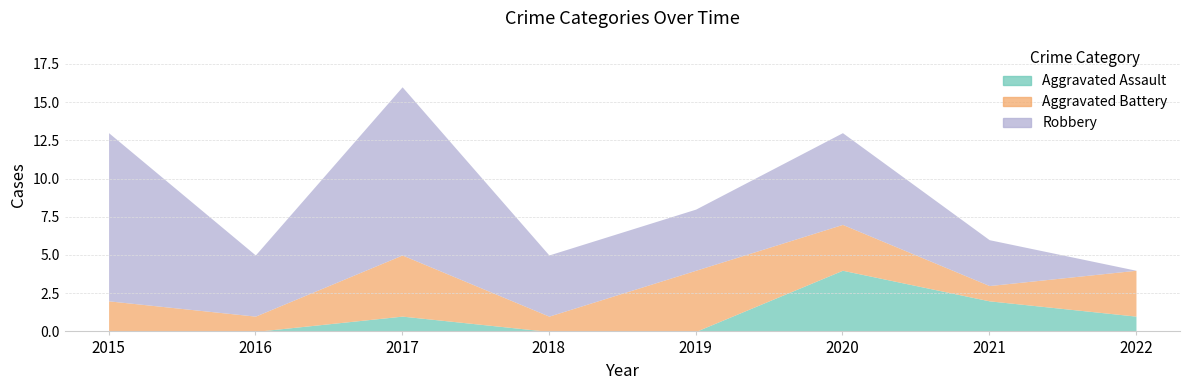

What is the greatest value displayed?

11